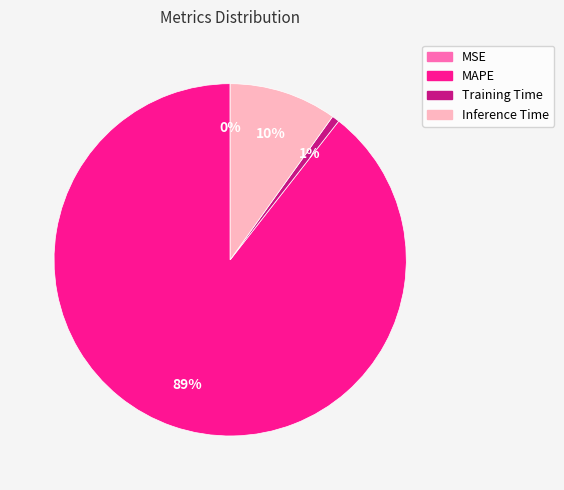

Which slice is the largest?

MAPE